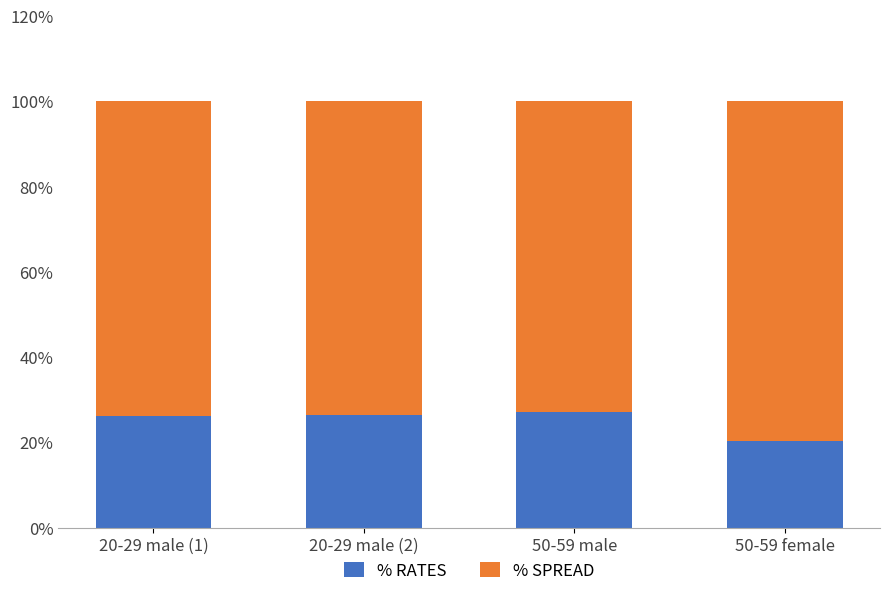

True or false: % RATES has a value of 8.5 at 20-29 male (1).

False